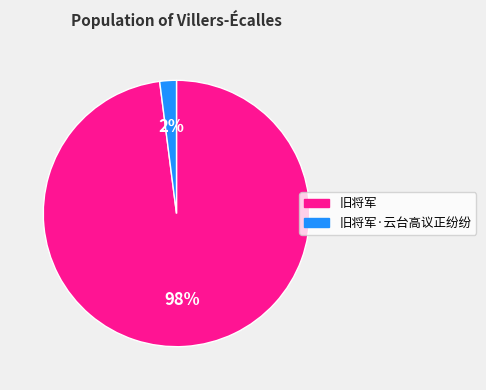

Does 旧将军 represent more than half of the total?

Yes